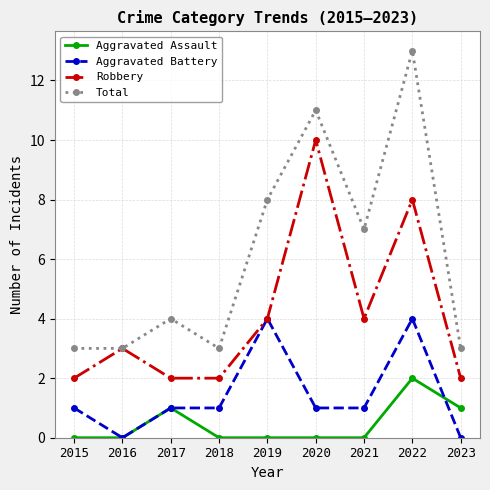

The Robbery series shows 3 at 2016. True or false?

True